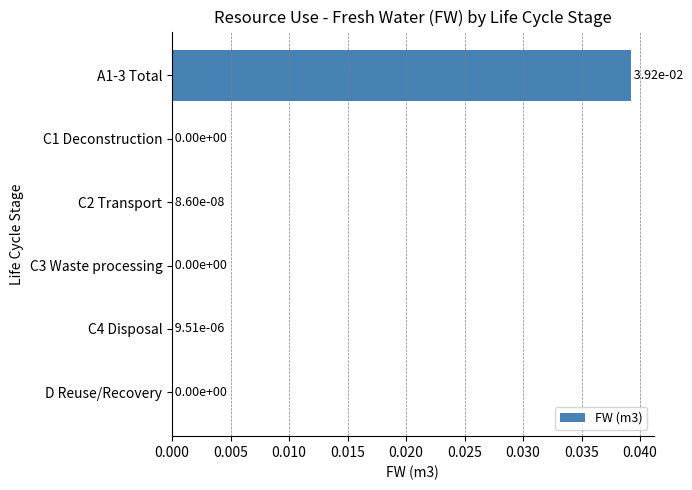

The chart shows a value of 0.0 at C4 Disposal. True or false?

True